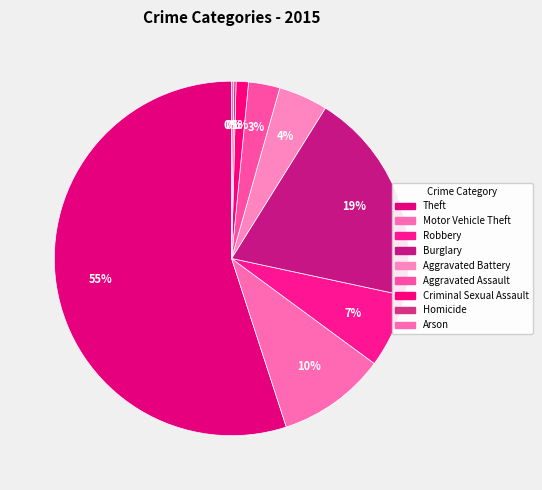

Is there any slice that represents more than half of the pie?

Yes